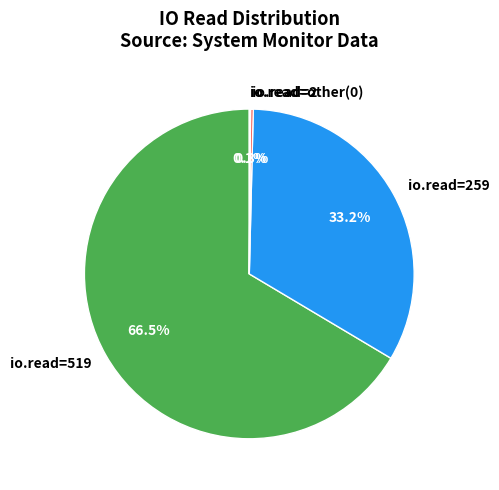

What is the largest slice in the pie chart?

io.read=519